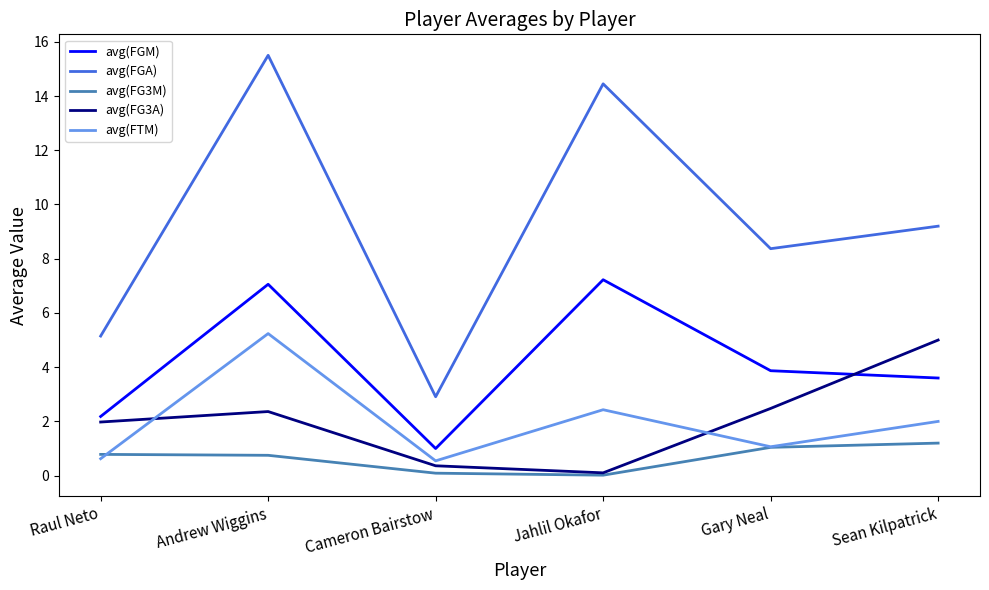

True or false: avg(FTM) and avg(FGA) cross at least once.

False